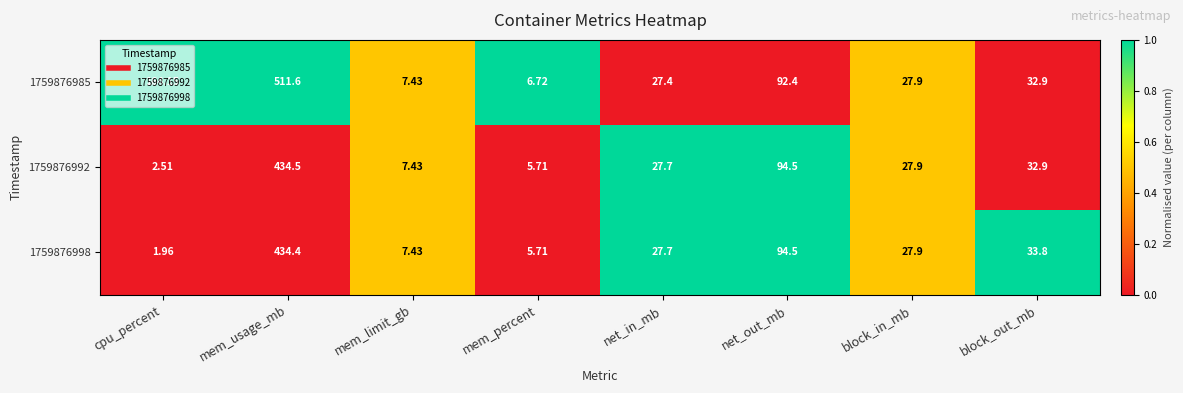

At which label does 1759876992 first exceed 27?

mem_usage_mb